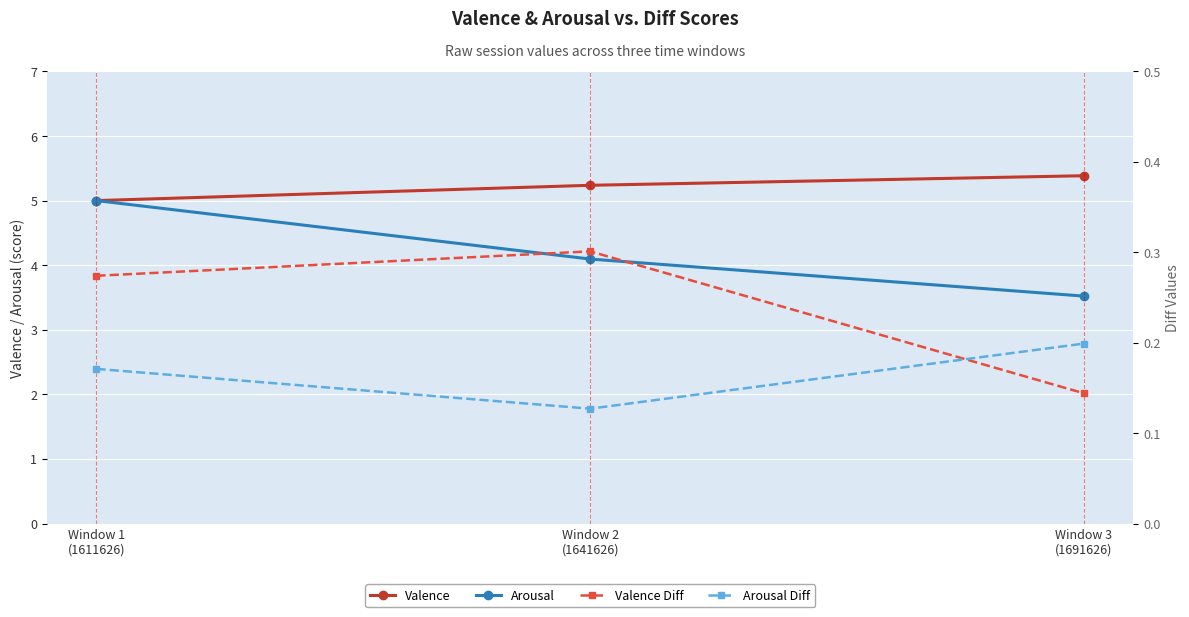

What is the sum of all Arousal values?

12.6